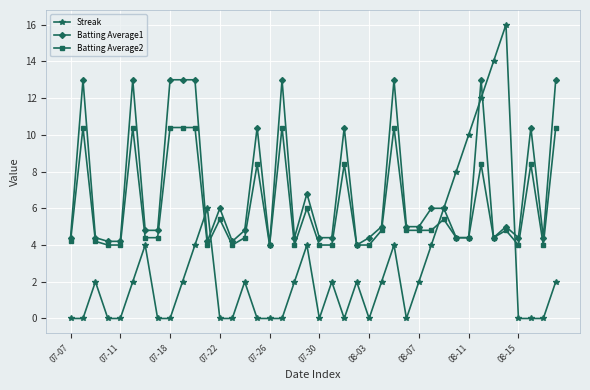

How many times do Streak and Batting Average2 cross each other?

4